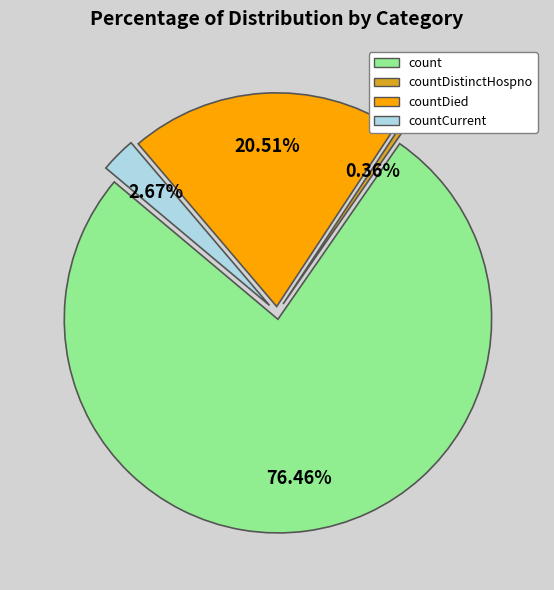

Which slice represents more than half of the pie?

count